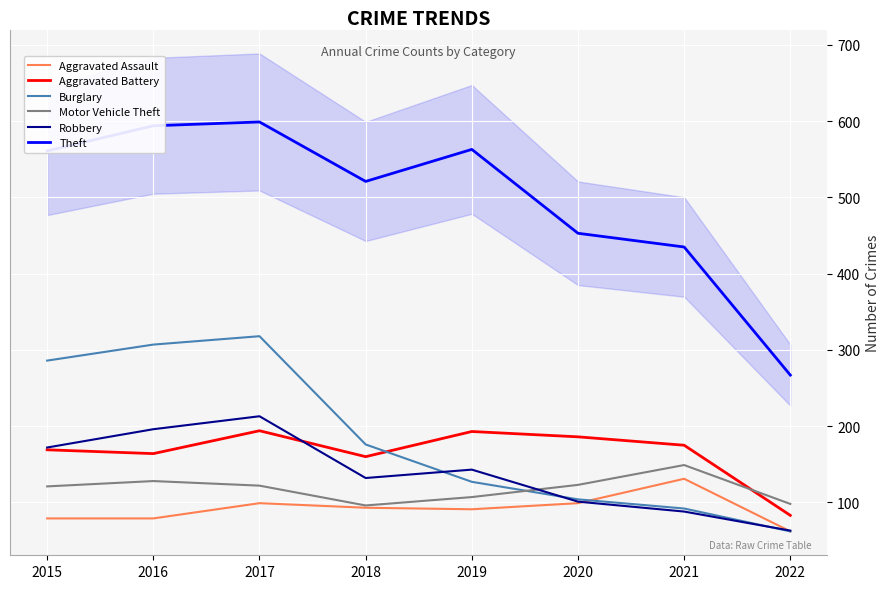

Where do Motor Vehicle Theft and Burglary first cross each other?

2019 and 2020